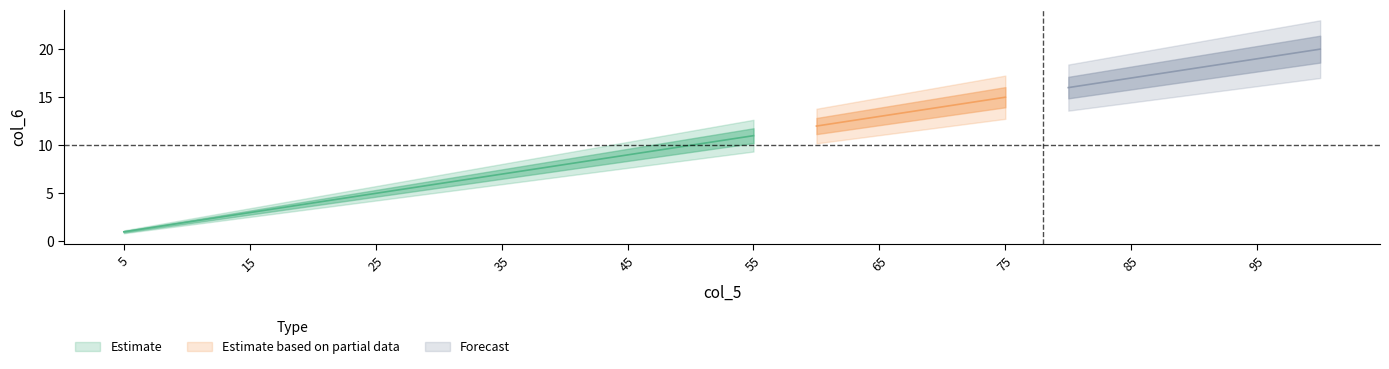

What is the value of the 4th point from the left?

4